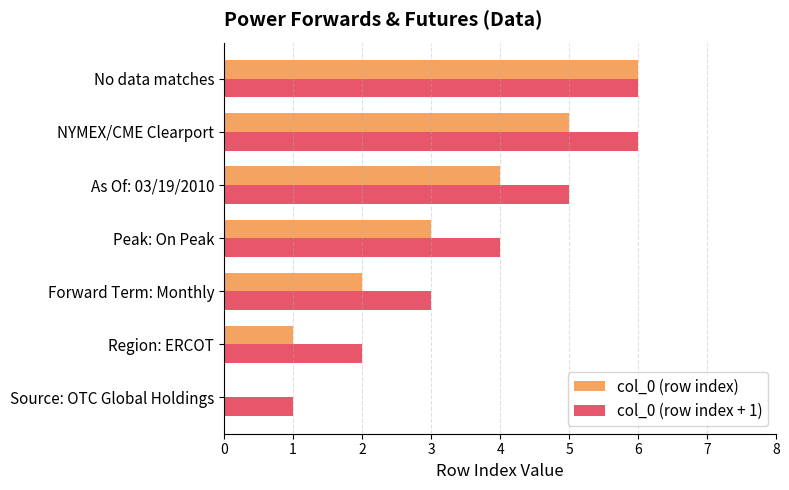

What is the total value across all series at Forward Term: Monthly?

5